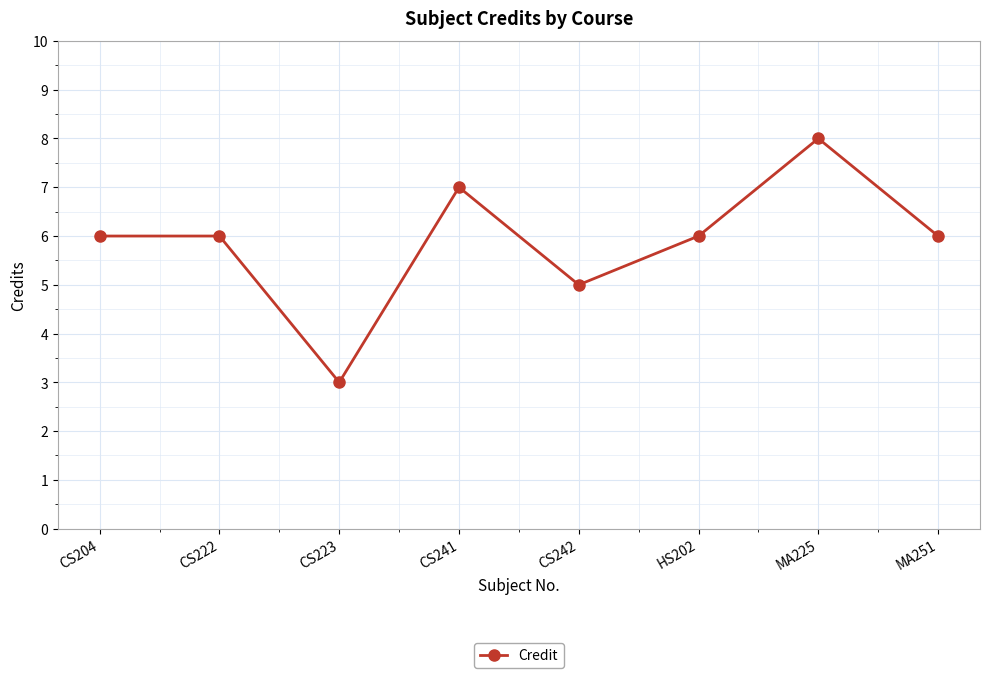

Reading right to left, transcribe all the data shown in this chart.

MA251=6	MA225=8	HS202=6	CS242=5	CS241=7	CS223=3	CS222=6	CS204=6